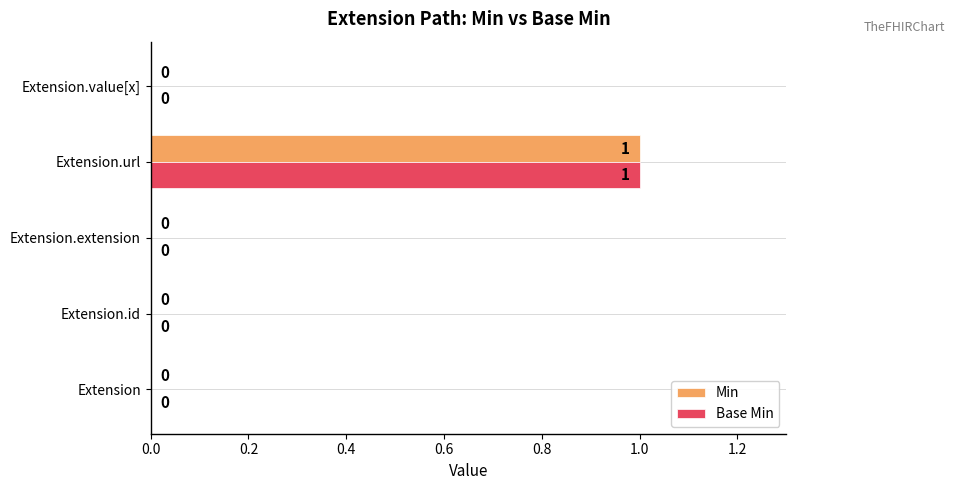

Is it true that Base Min equals -1 at Extension.extension?

False